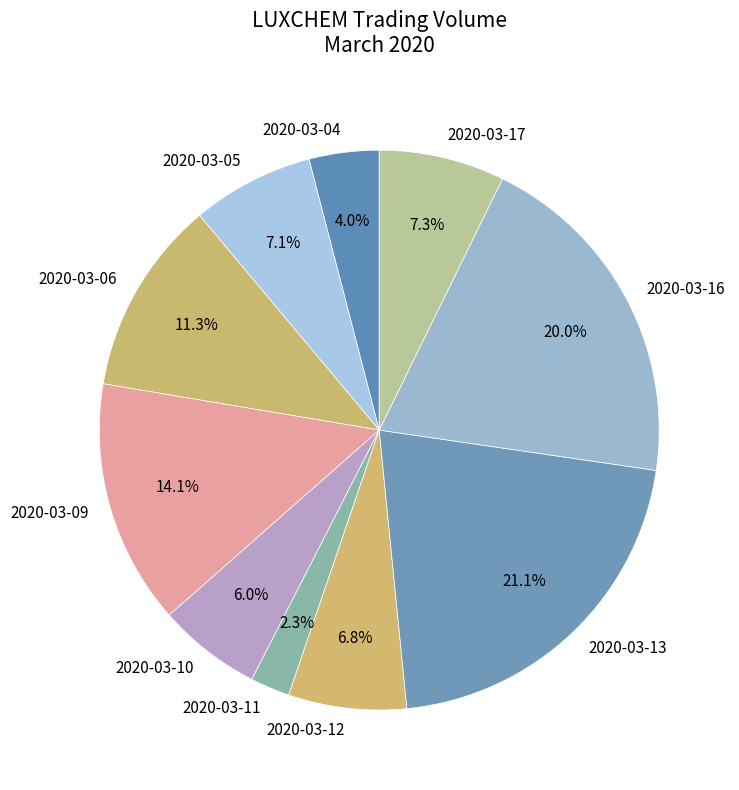

Is 2020-03-05 the majority of the pie?

No